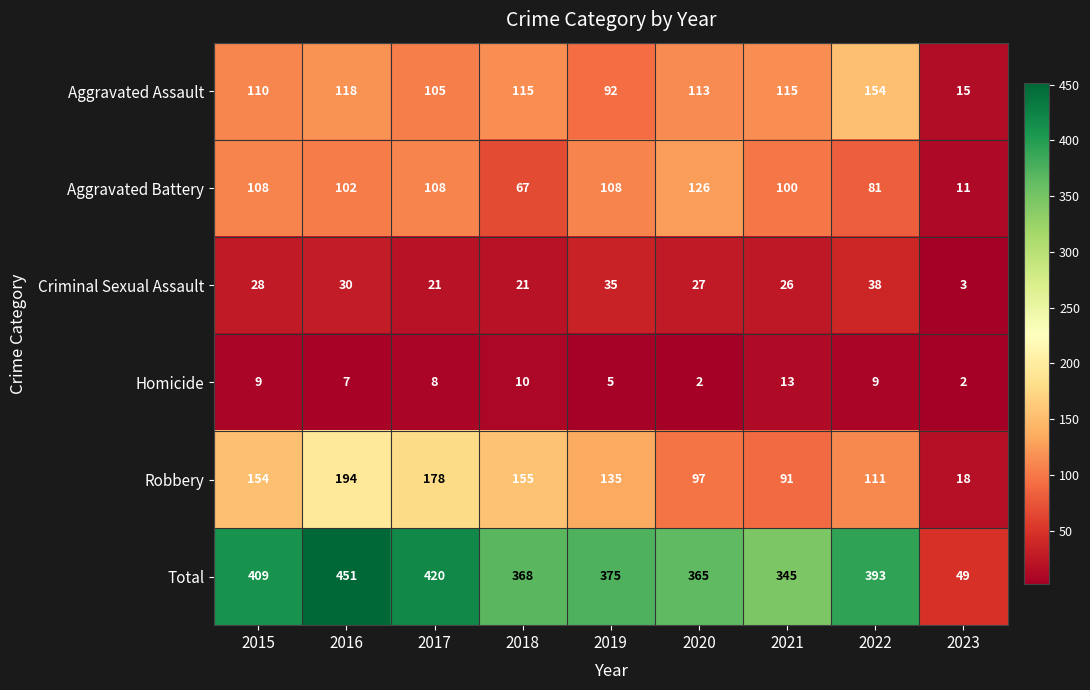

What is the approximate value of Criminal Sexual Assault at 2022?

38